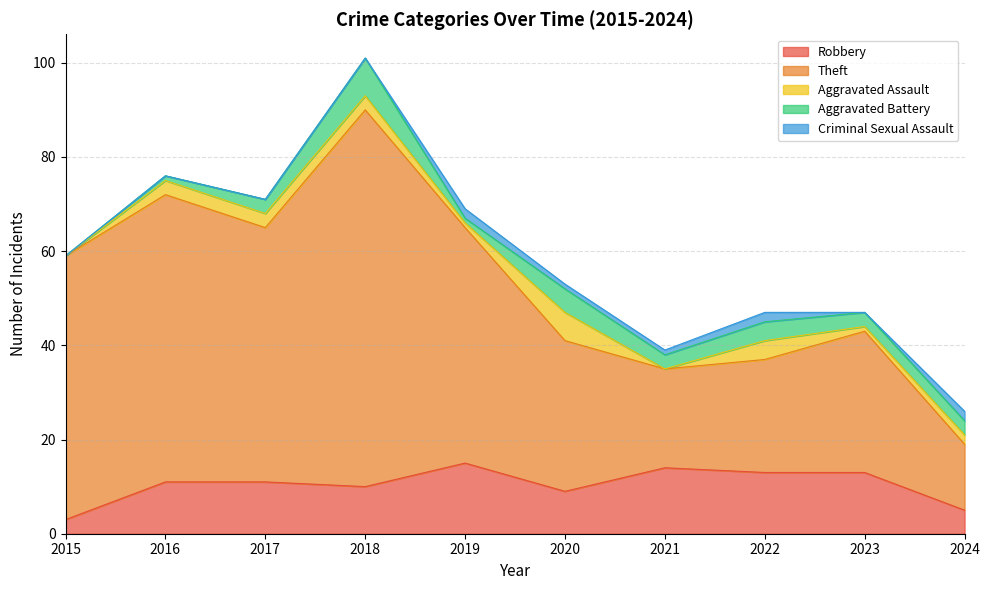

At which category does Aggravated Battery reach its first local peak?

2018